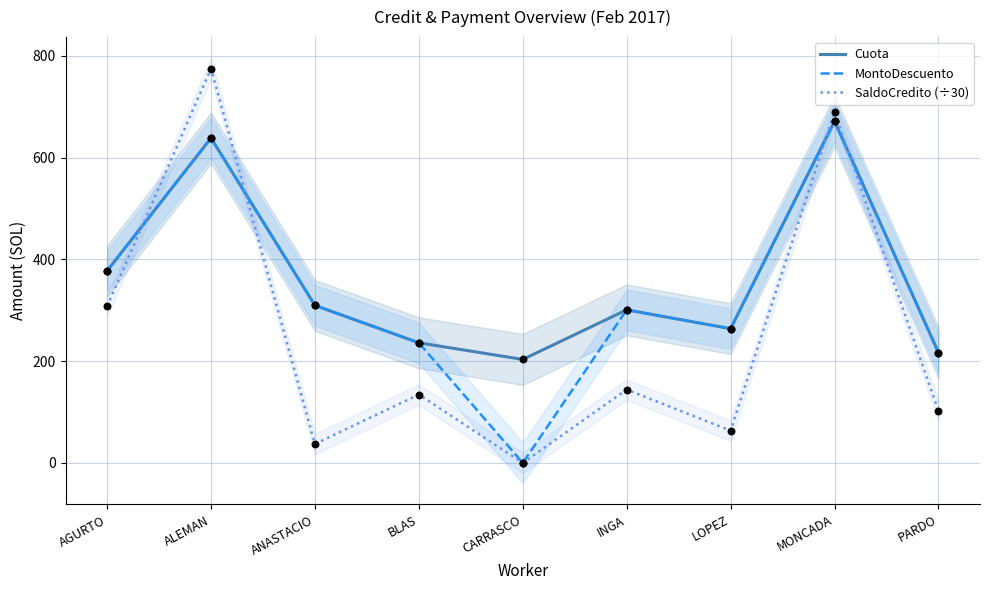

At which category is the sum across all series the highest?

ALEMAN